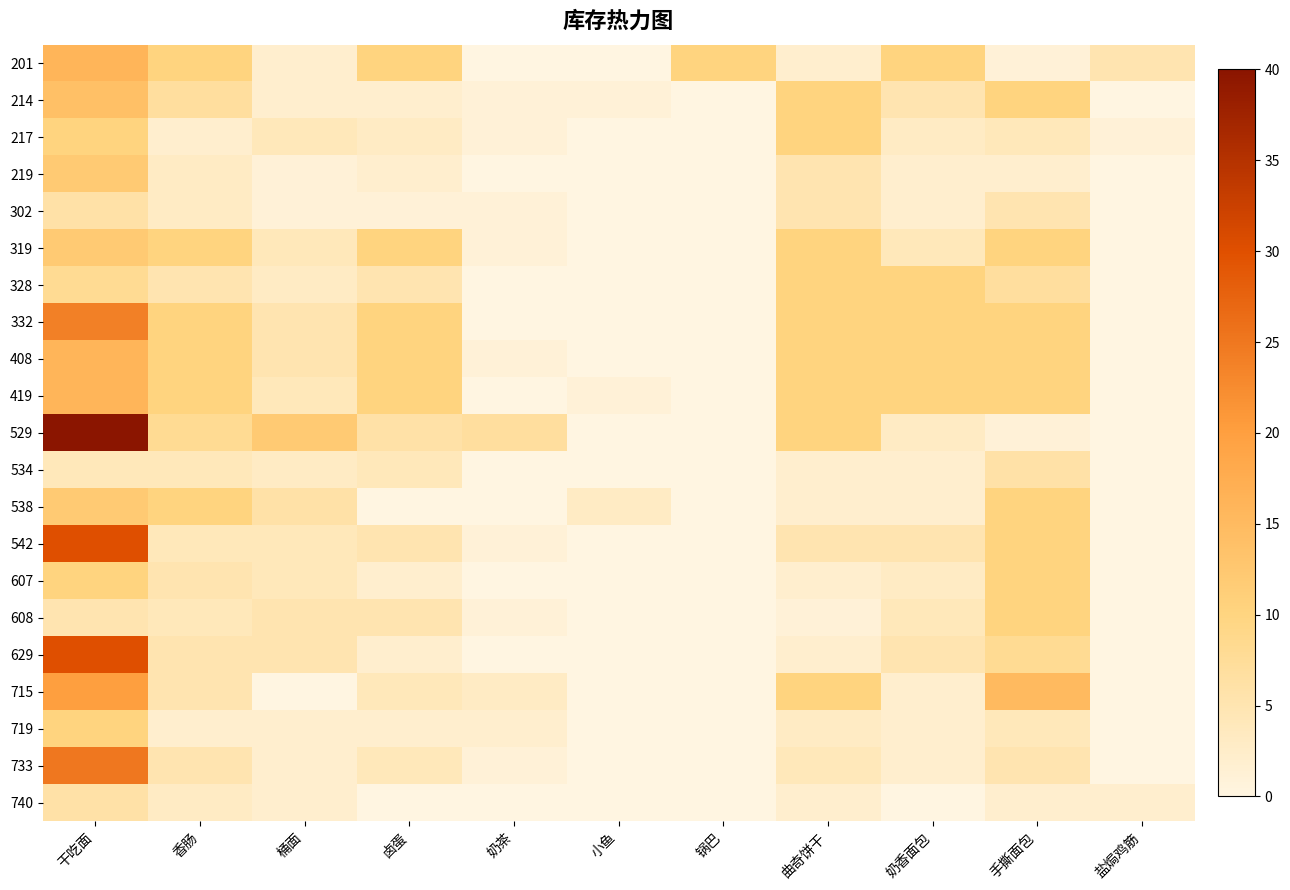

Rank the series by their maximum value, from highest to lowest.

529, 542, 629, 733, 332, 715, 201, 408, 419, 214, 219, 319, 538, 217, 328, 607, 608, 719, 302, 534, 740